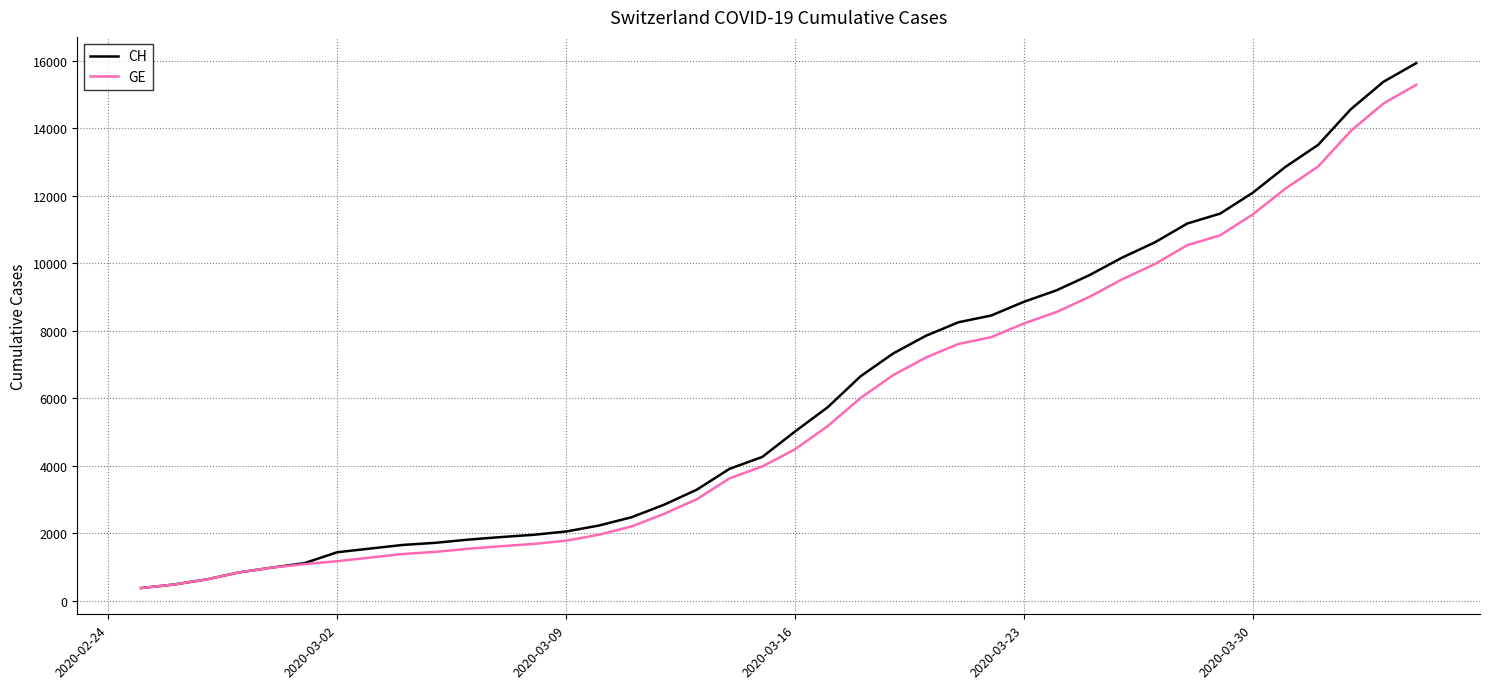

What is the smallest value displayed?

375